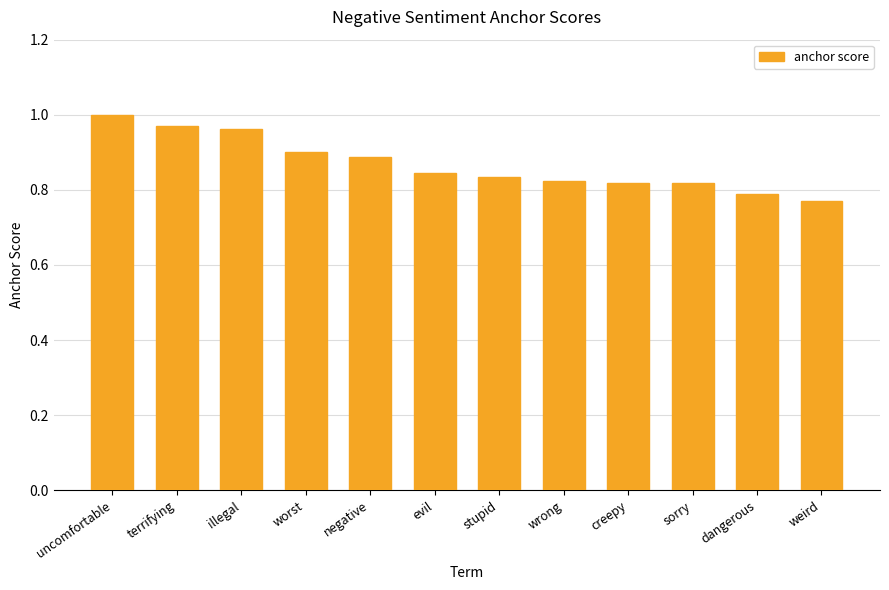

True or false: the data shows 0.4 at stupid.

False